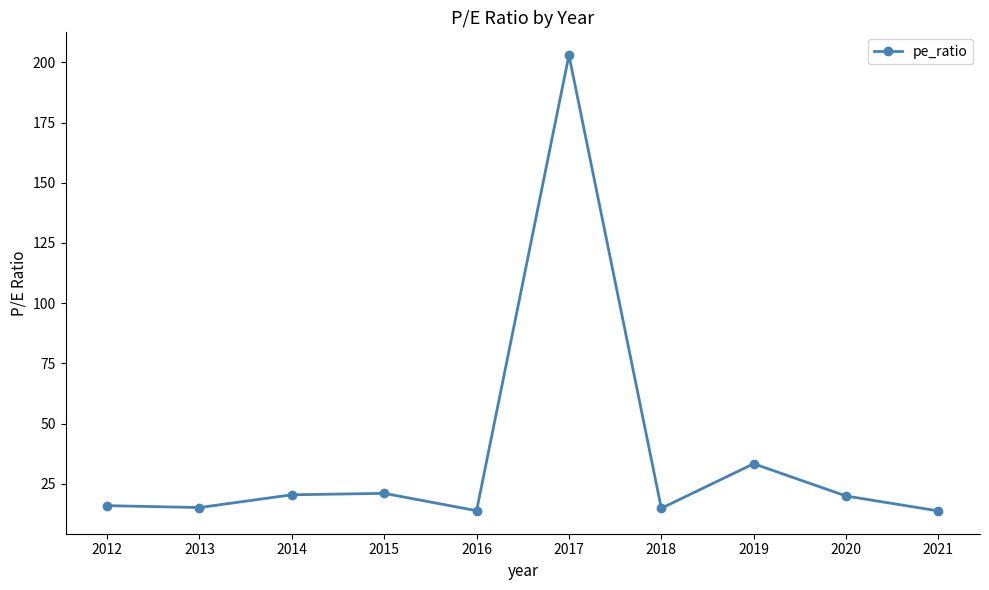

True or false: the data shows 25.6 at 2018.

False